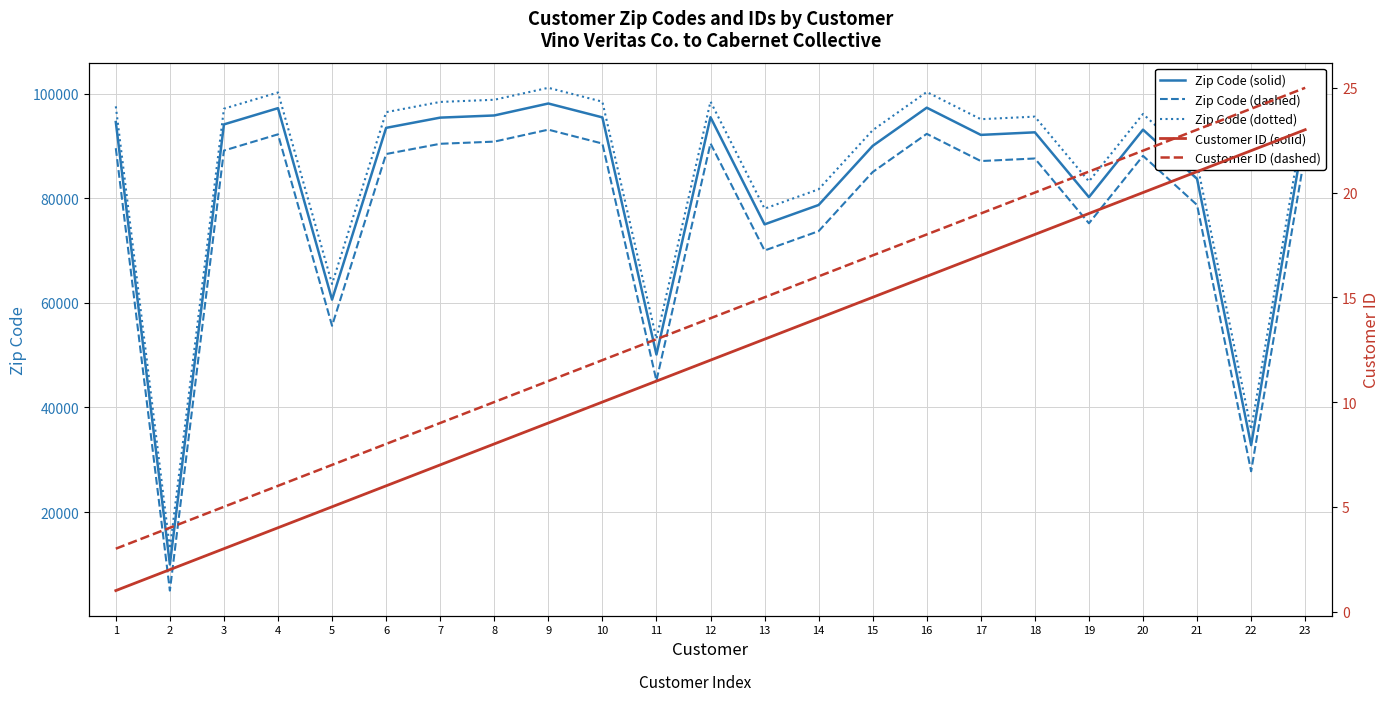

How many data points in Customer ID (dashed) are above 14?

11